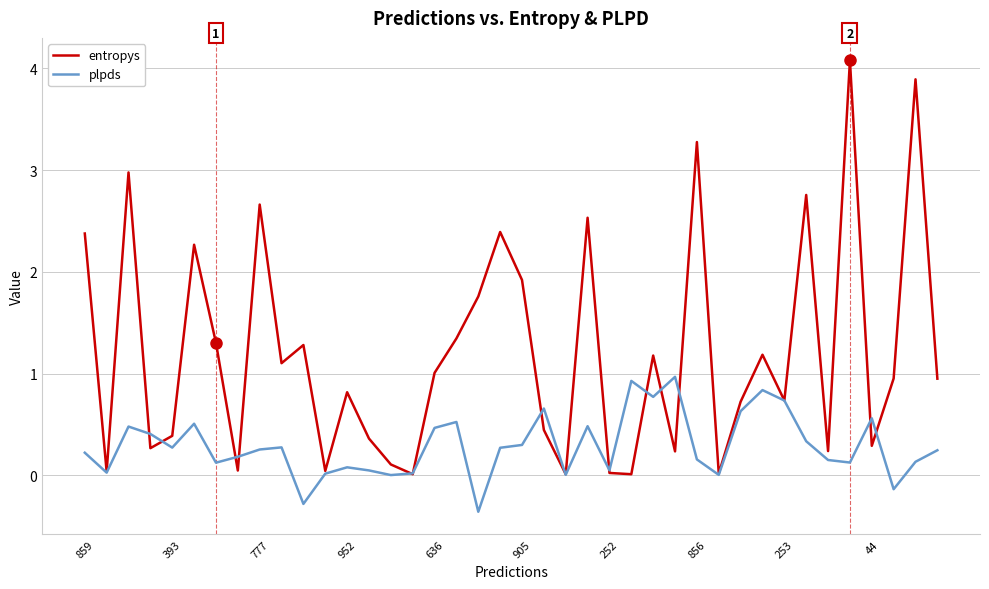

What is the minimum value shown in the chart?

-0.4